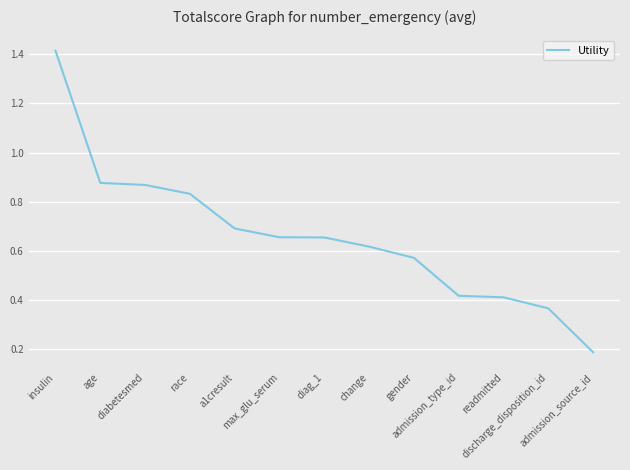

What is the difference between the maximum and minimum values?

1.2